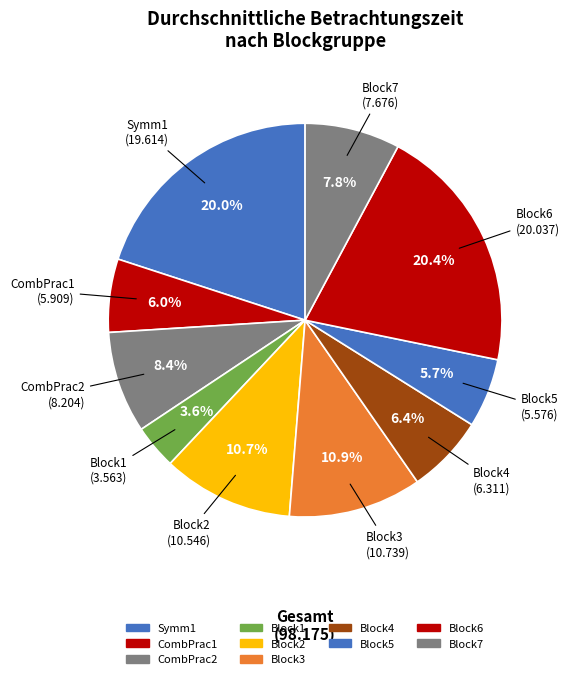

Is Block2 the majority of the pie?

No